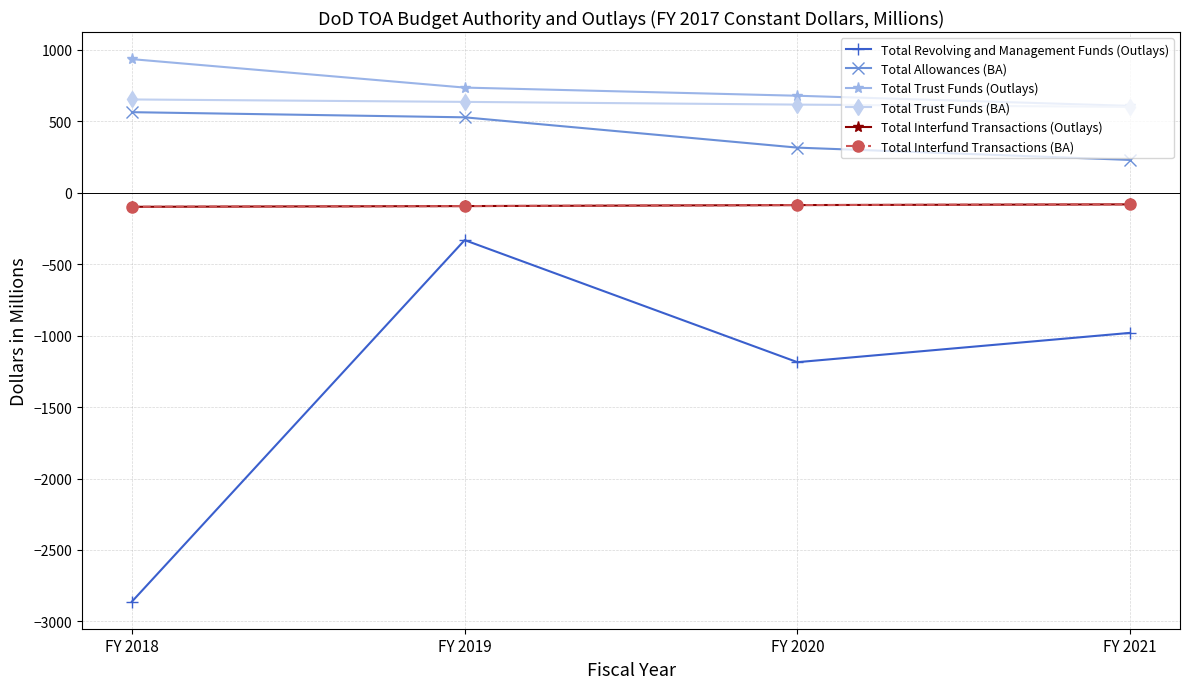

Is this an area chart (filled region under the line)?

No